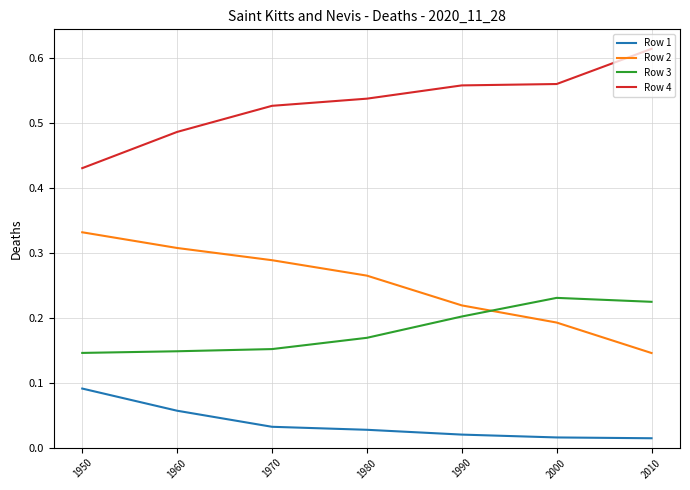

List the series in order of their peak value, highest first.

Row 4, Row 2, Row 3, Row 1